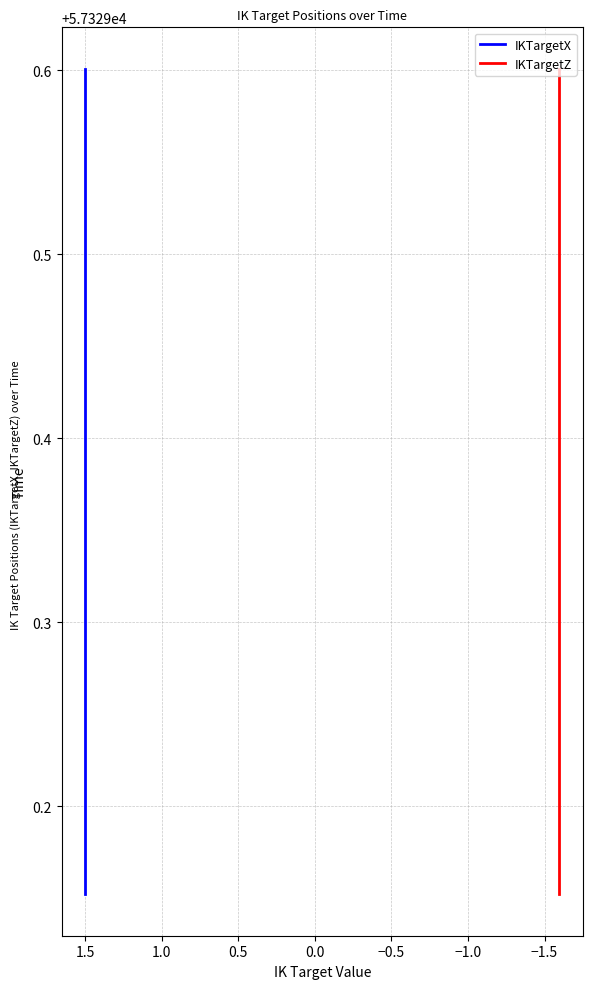

Reading left to right, transcribe all the data shown in this chart.

IKTargetX: 57329.2	57329.2	57329.2	57329.2	57329.3	57329.3	57329.4	57329.4	57329.4	57329.4	57329.5	57329.5	57329.5	57329.6	57329.6
IKTargetZ: 57329.2	57329.2	57329.2	57329.2	57329.3	57329.3	57329.4	57329.4	57329.4	57329.4	57329.5	57329.5	57329.5	57329.6	57329.6